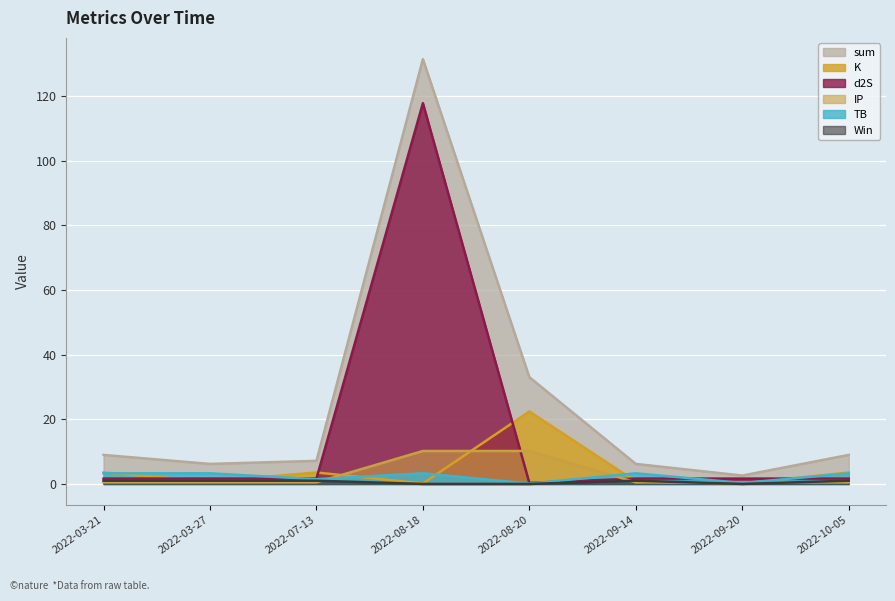

At how many categories does at least one series exceed 96?

1